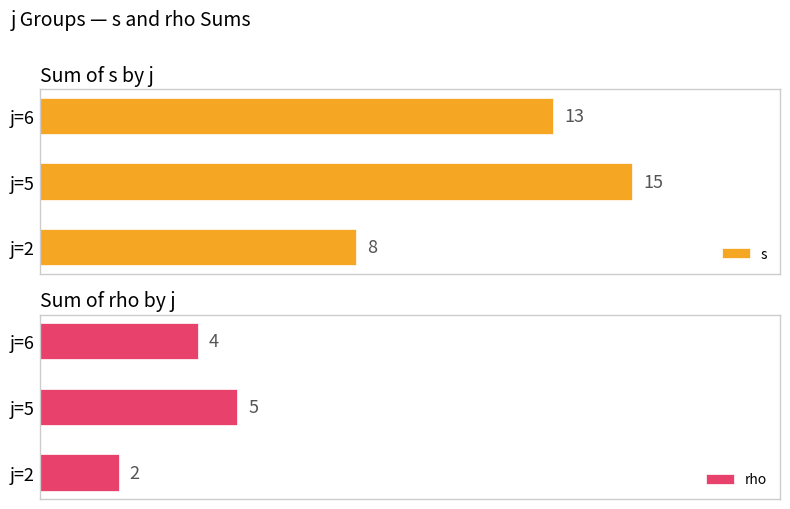

How many groups of bars are there?

3